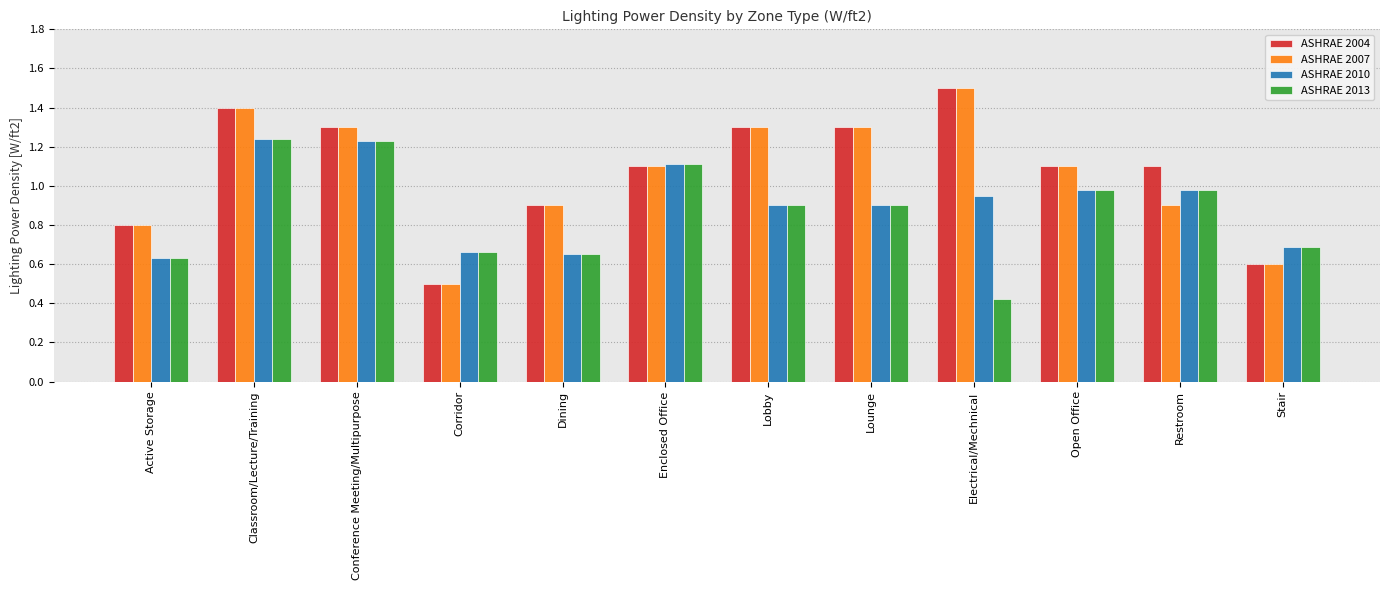

Is it true that ASHRAE 2013 equals 0.7 at Stair?

True